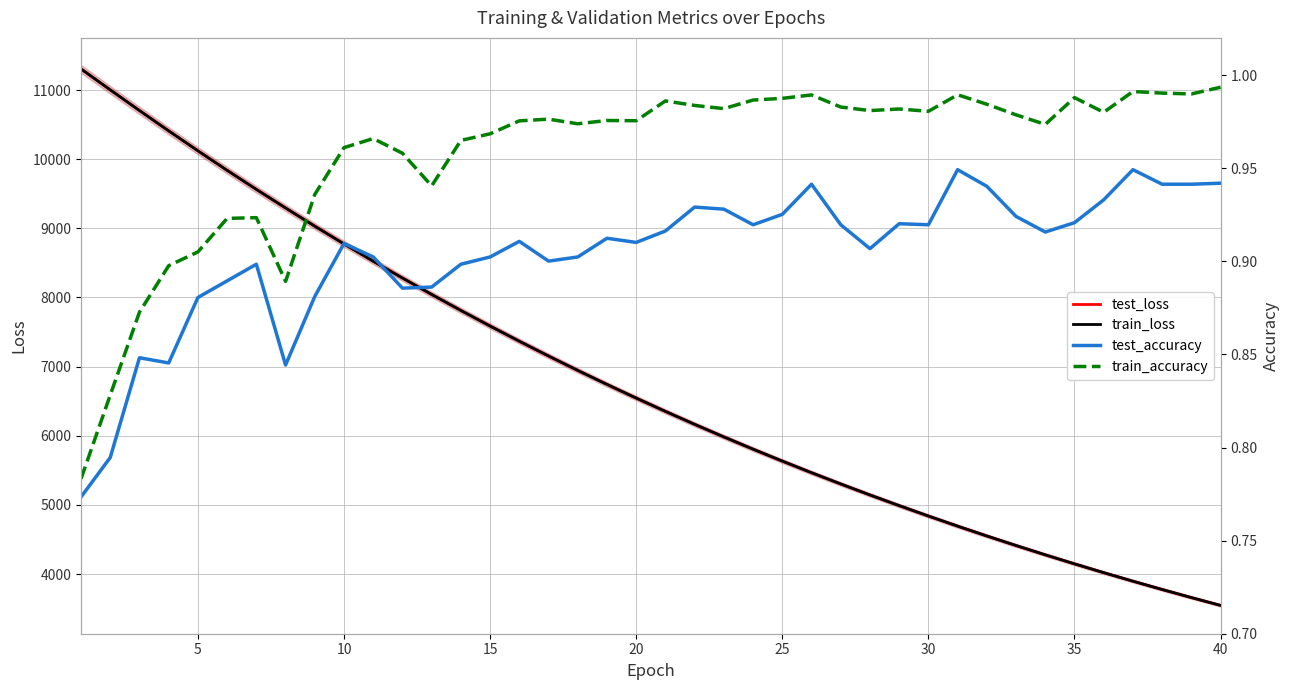

What is the maximum value for train_loss?

11304.4